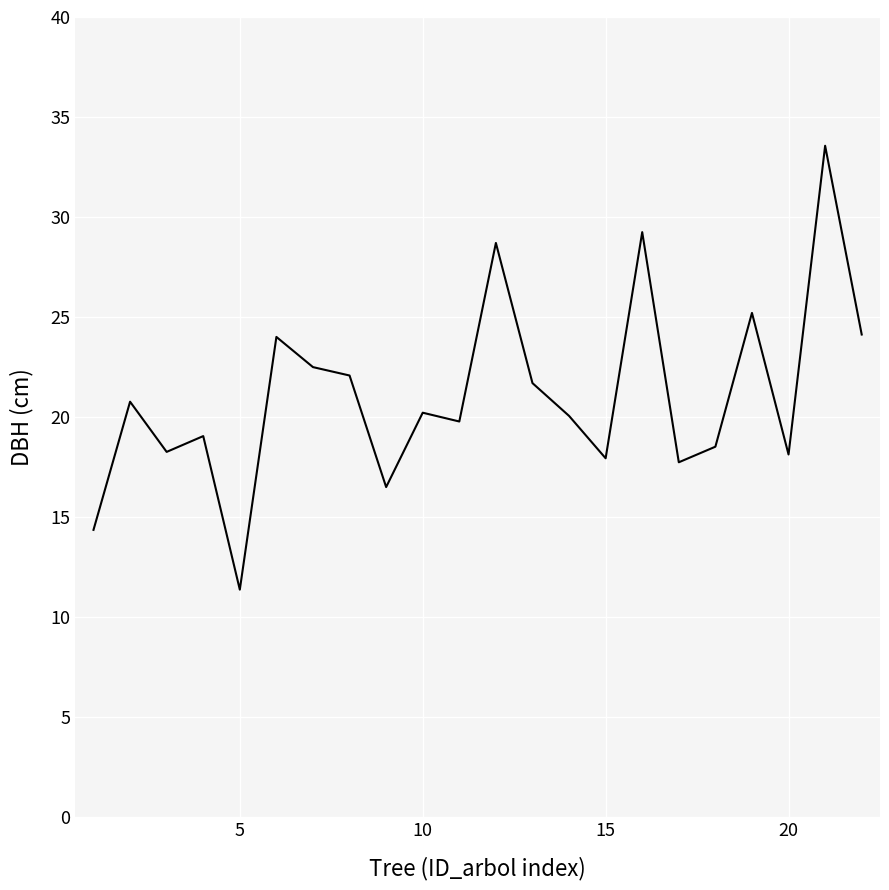

What is the difference between the maximum and minimum values?

22.2